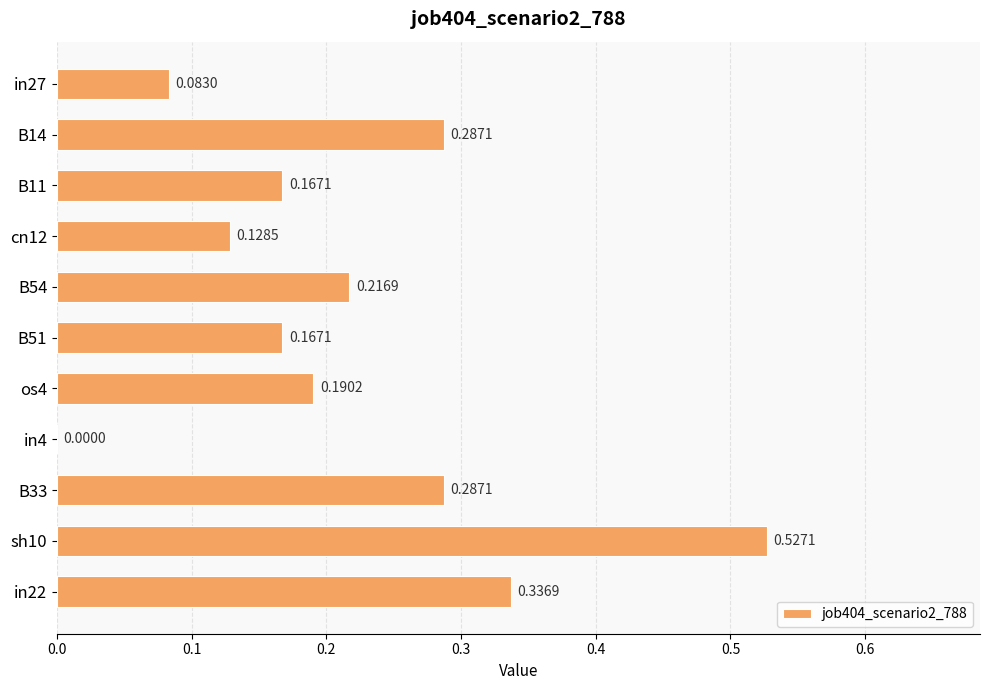

Where is the data nearest to the value 0?

in4